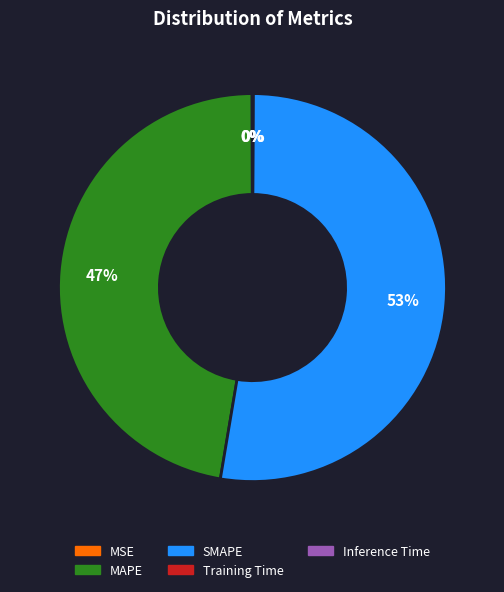

What is the majority slice?

SMAPE